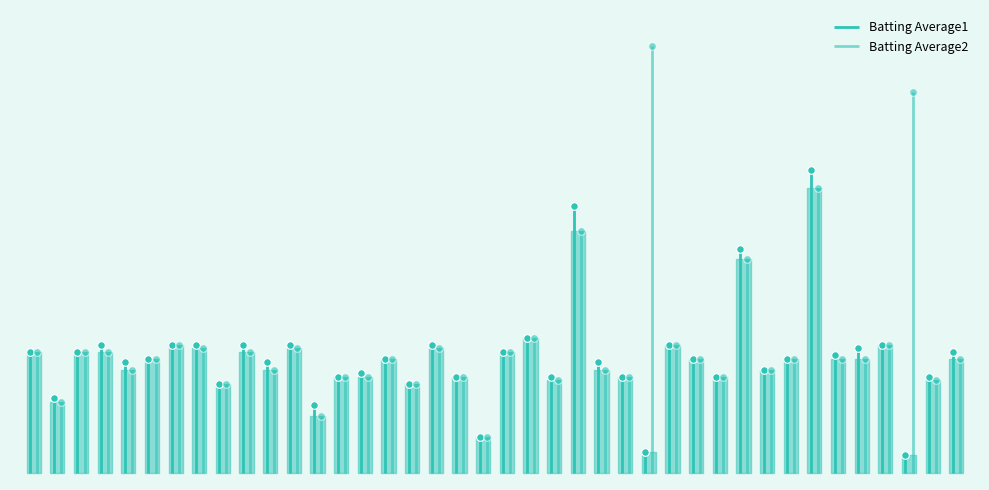

At how many categories does at least one series exceed 0?

40